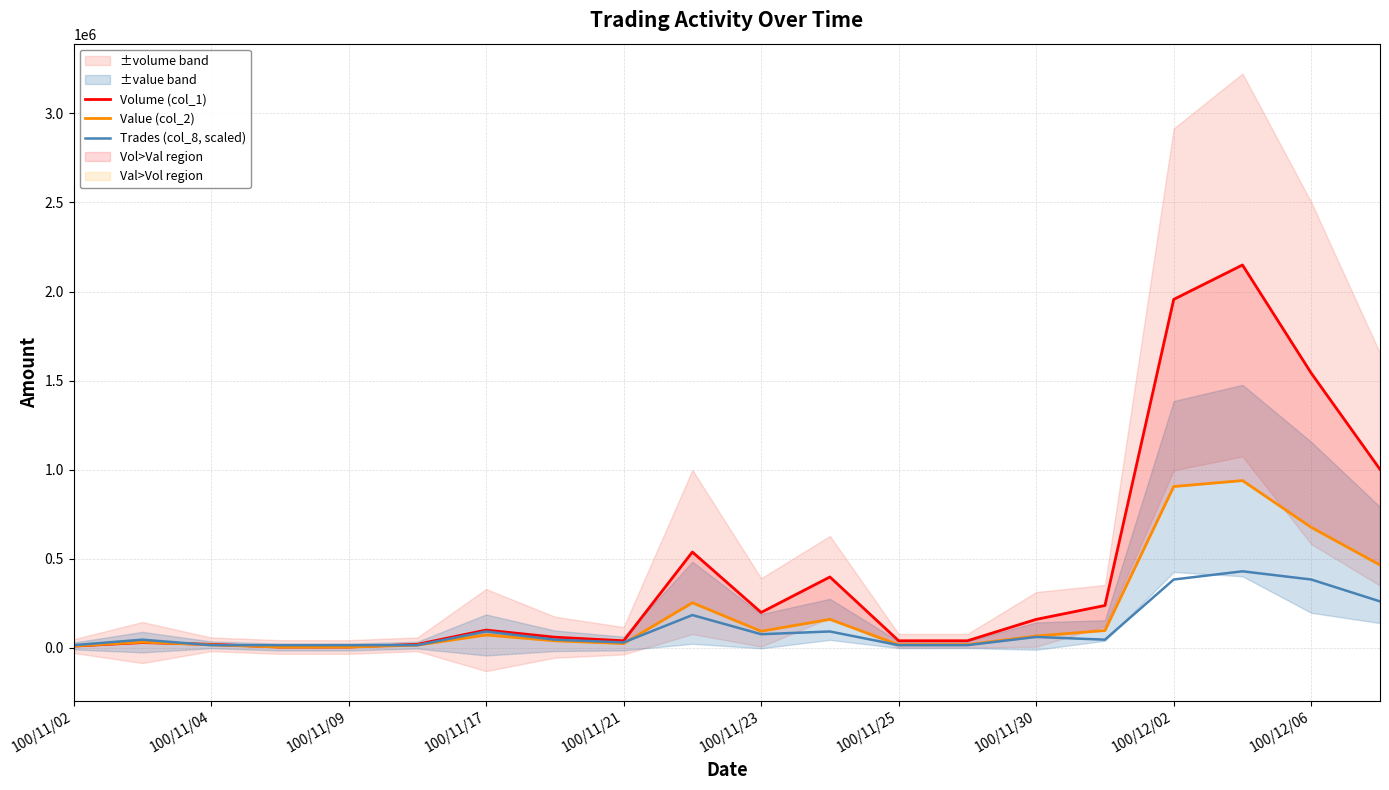

The value of Volume (col_1) at 100/12/02 is 788573. True or false?

False